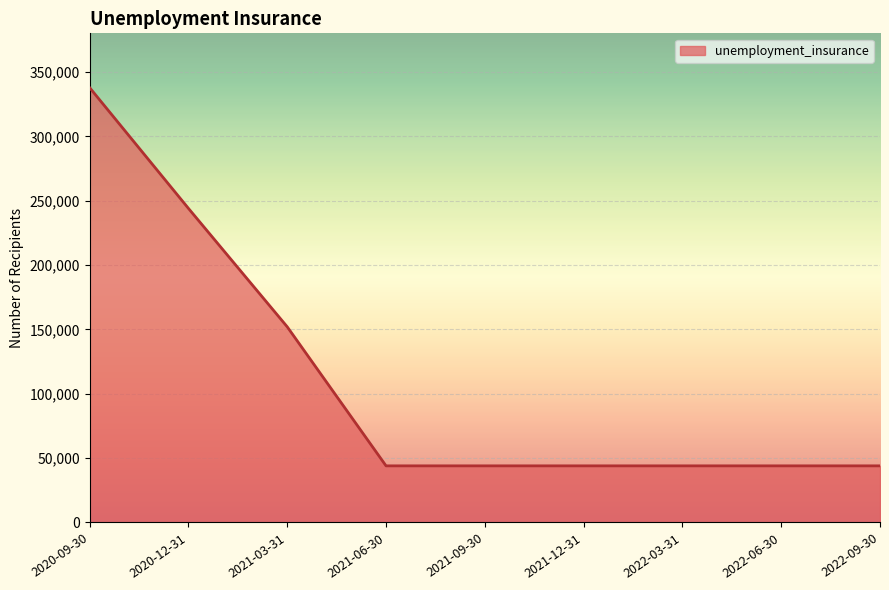

What is the sum of all values?

997800